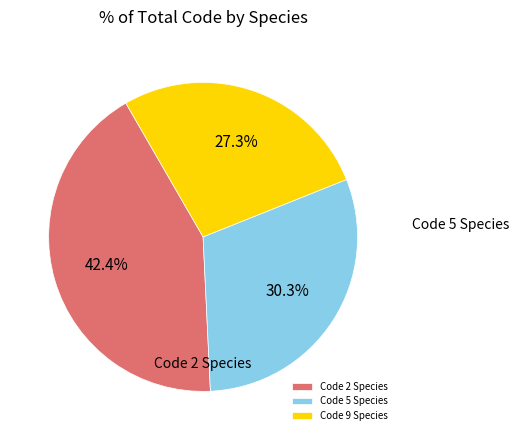

What is the total percentage of Code 2 Species and Code 9 Species?

69.7%